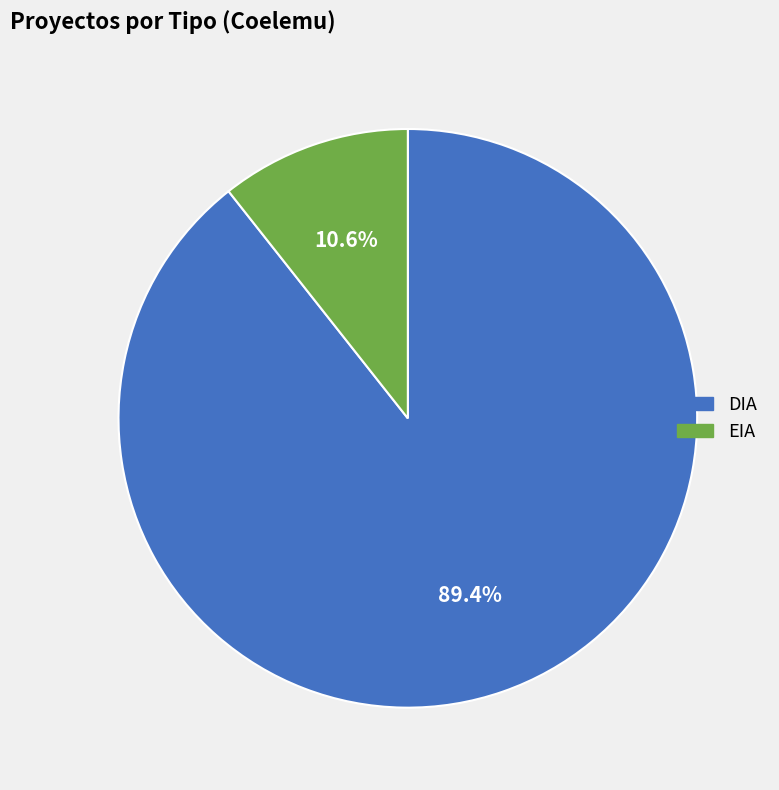

To the nearest percent, what is the average slice percentage?

50%